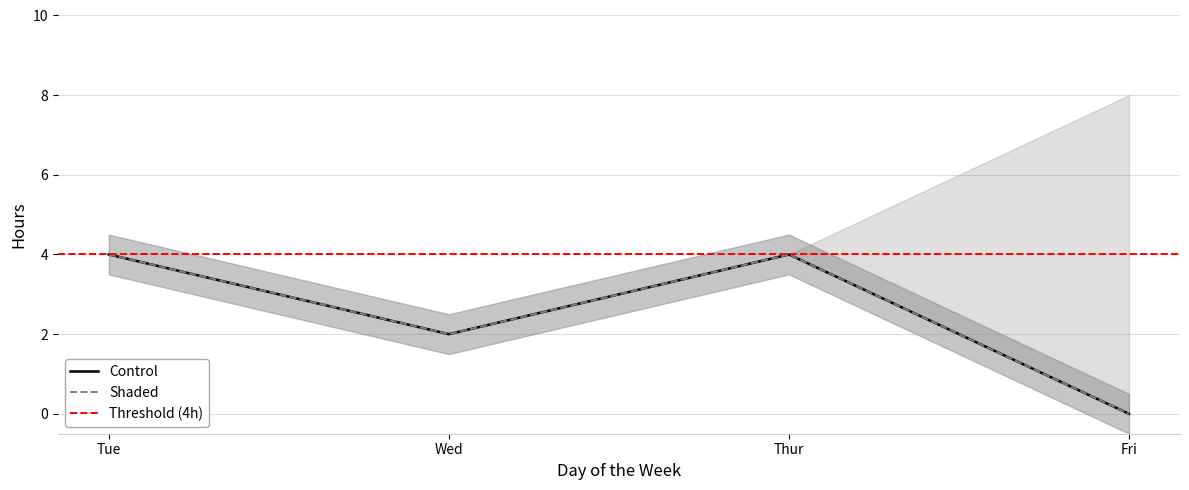

True or false: Gerwin and David cross at least once.

False